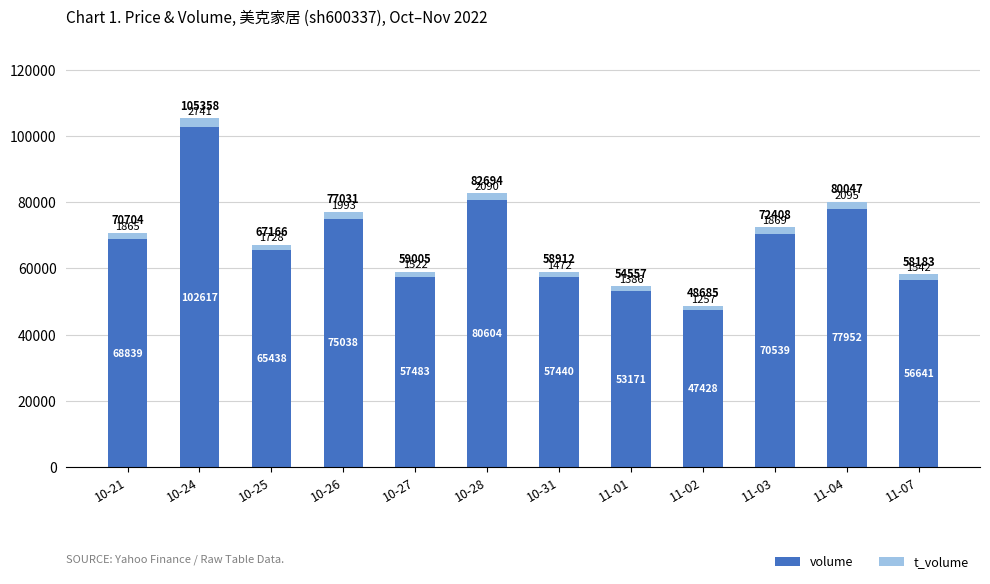

List the labels in order of volume value, smallest first.

11-02, 11-01, 11-07, 10-31, 10-27, 10-25, 10-21, 11-03, 10-26, 11-04, 10-28, 10-24